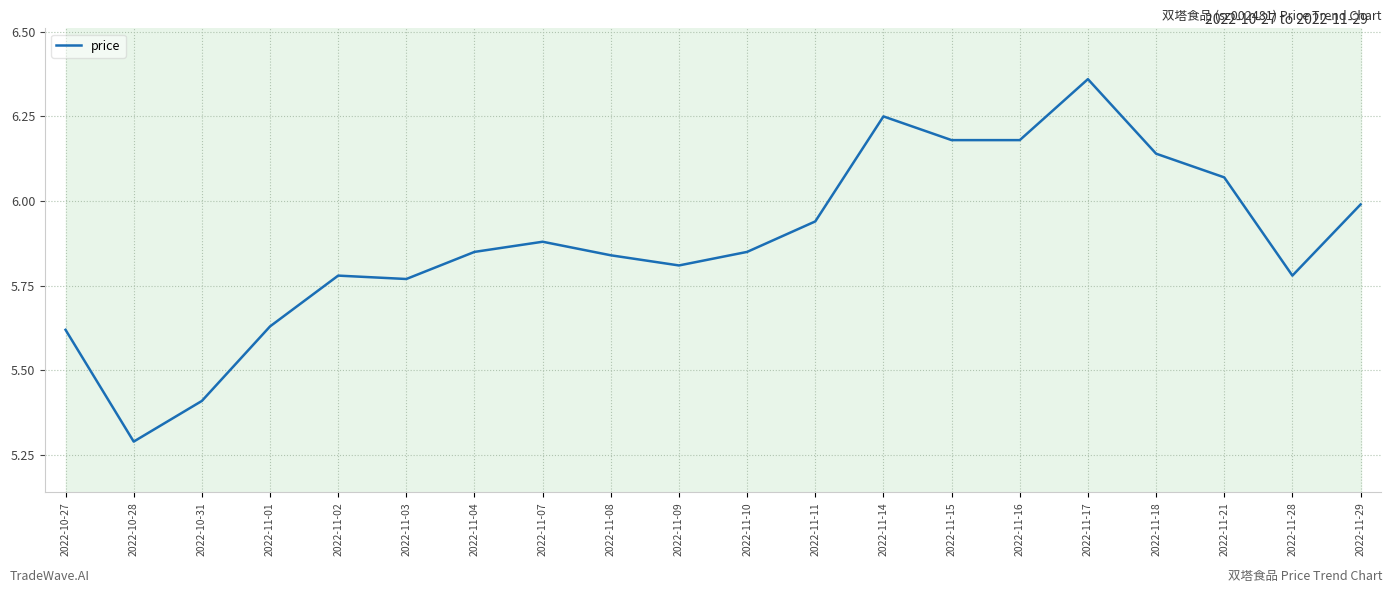

Count the number of categories in the chart.

20